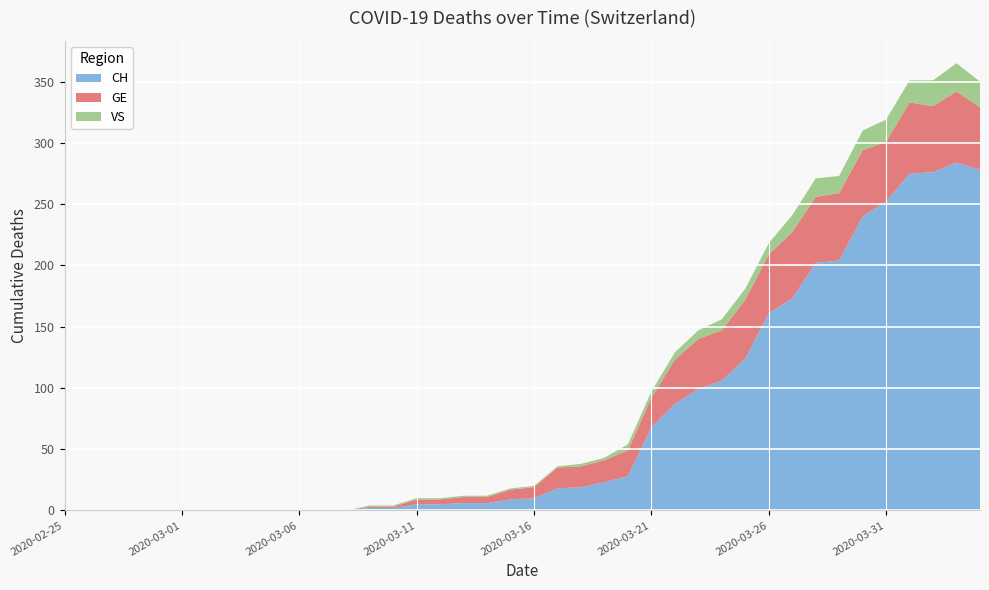

Reading left to right, what are all the values shown in this chart?

CH: 0	0	0	0	0	0	0	0	0	0	0	0	0	2	2	5	5	6	6	9	10	18	19	23	28	68	87	99	106	124	161	173	202	204	240	252	275	276	284	278
GE: 0	0	0	0	0	0	0	0	0	0	0	0	0	1	1	4	4	5	5	8	9	17	17	18	21	24	36	41	41	48	48	54	54	55	54	49	58	54	58	51
VS: 0	0	0	0	0	0	0	0	0	0	0	0	0	1	1	1	1	1	1	1	1	1	2	2	5	5	6	7	9	9	9	14	15	14	16	18	18	21	23	21